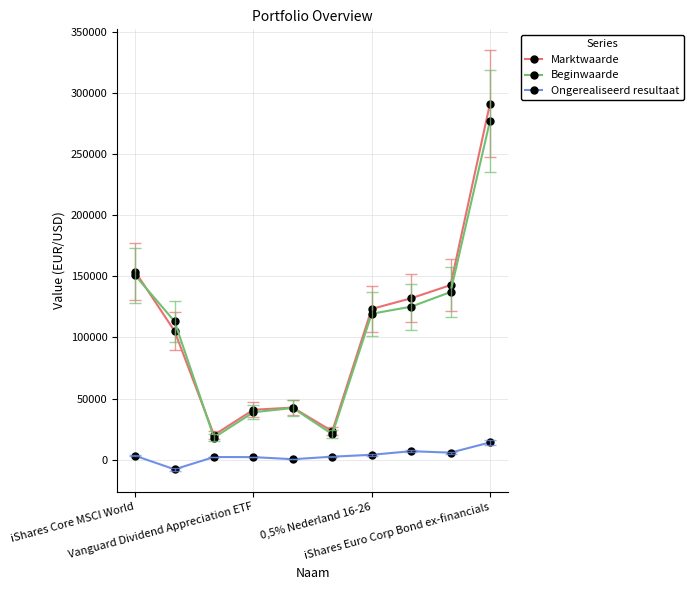

What is the average value of the Beginwaarde series?

104331